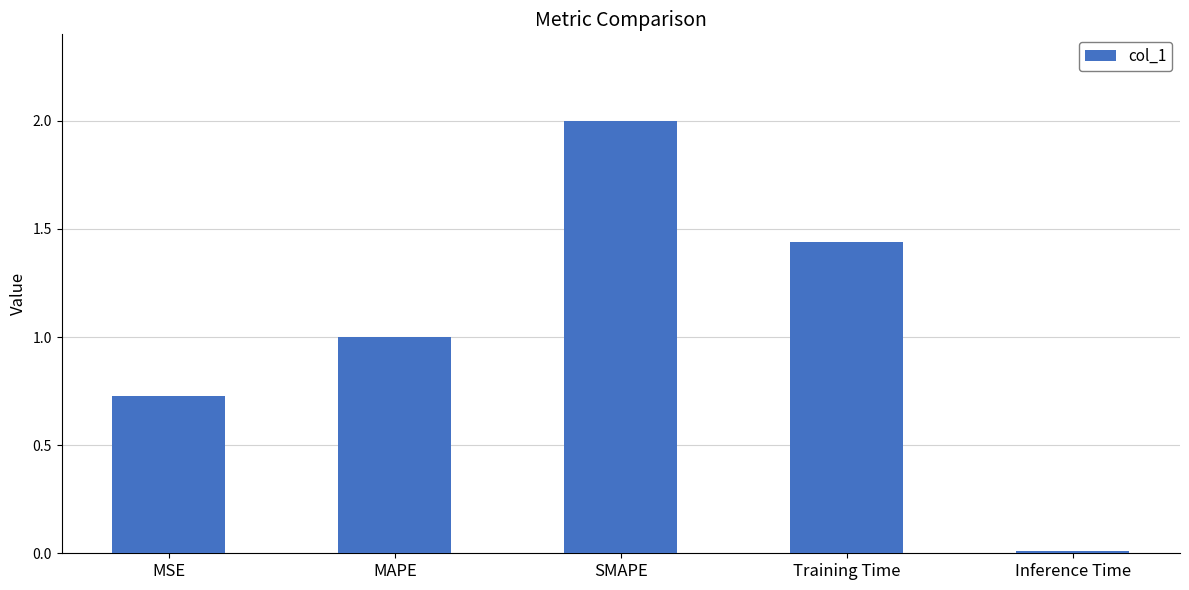

Which label corresponds to the largest value in the chart?

SMAPE